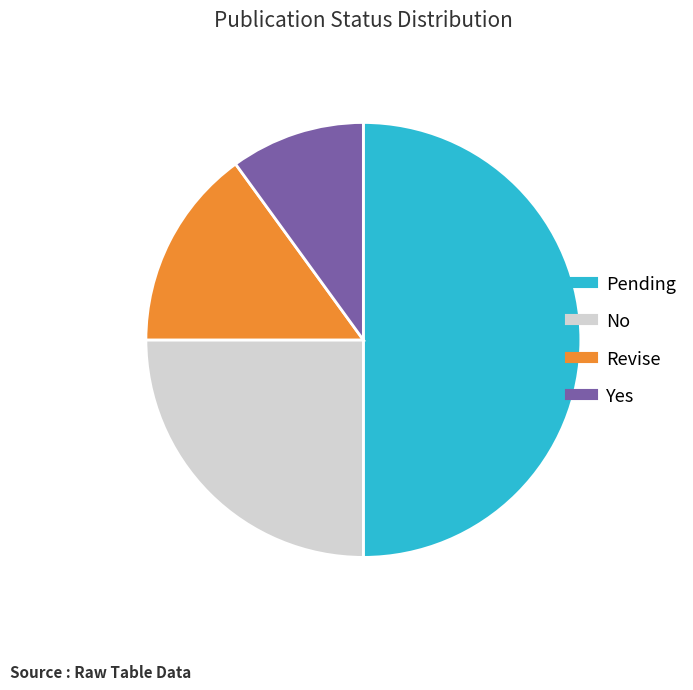

Which category has the smallest portion of the pie?

Yes